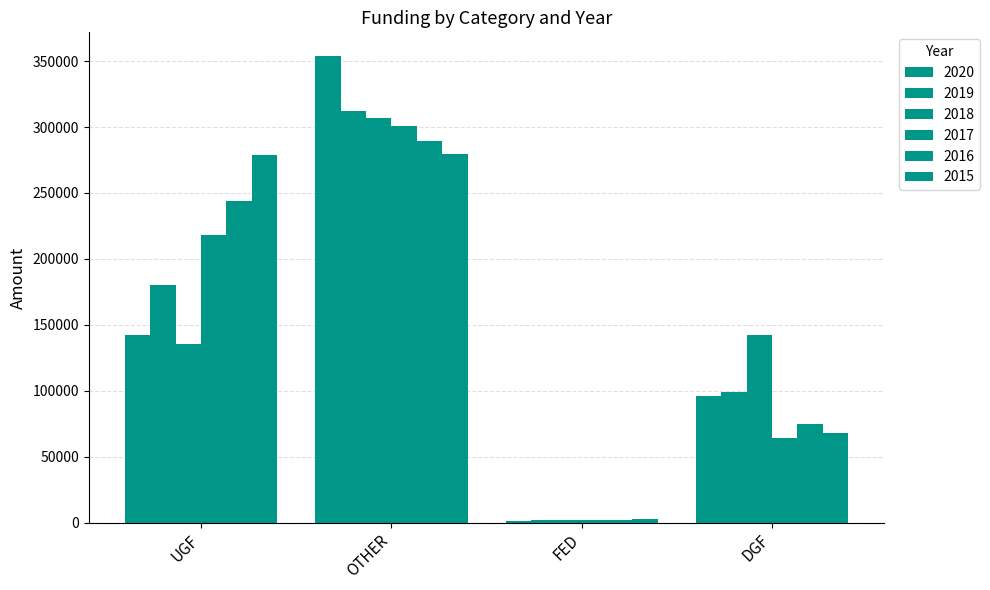

What is the smallest value displayed?

1617.1